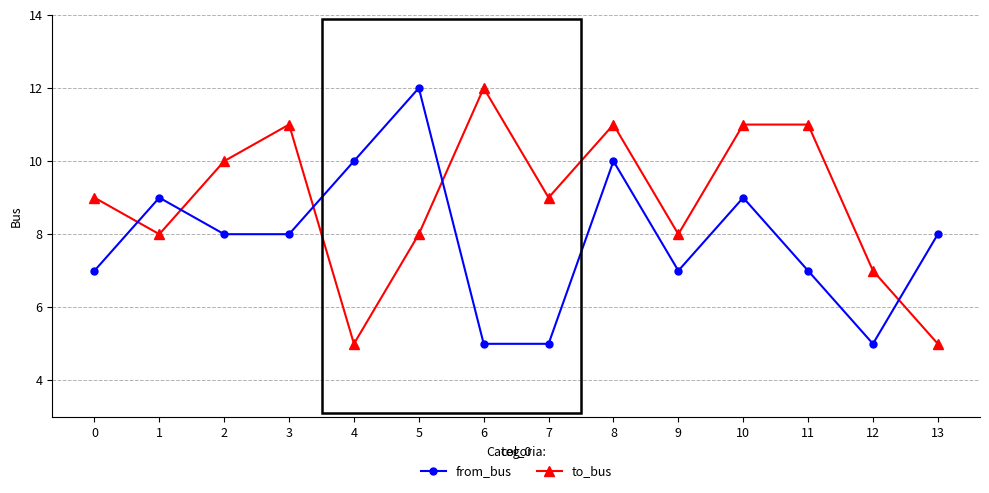

What is the difference between the highest and lowest values at 6?

7